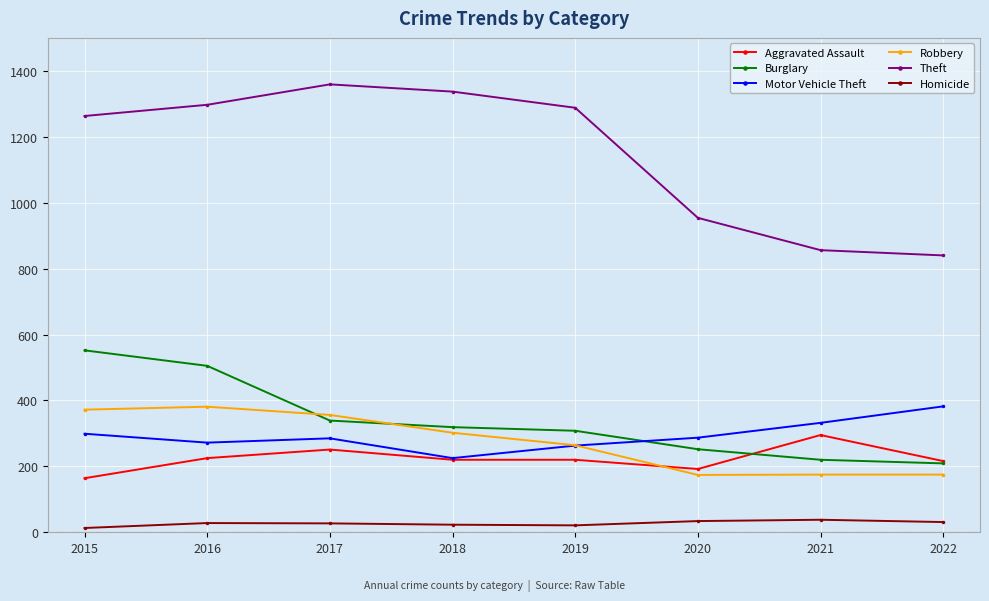

True or false: Aggravated Assault and Homicide intersect in this chart.

False